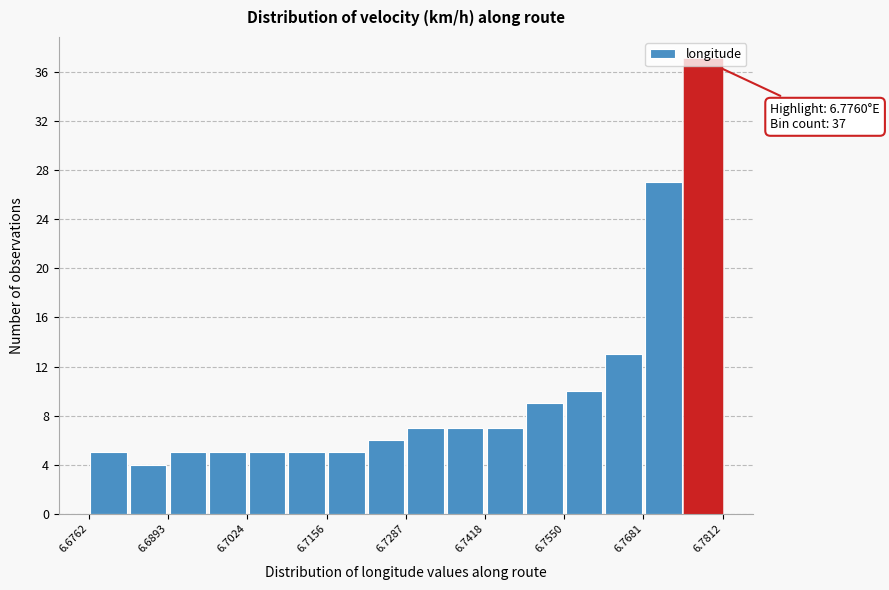

Read against the x-axis, roughly where is the centre of the tallest bar?

6.778